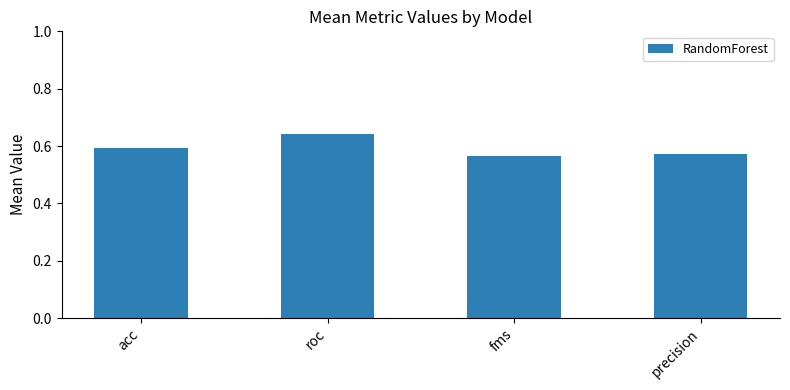

Is it true that the value at fms is 0.9?

False